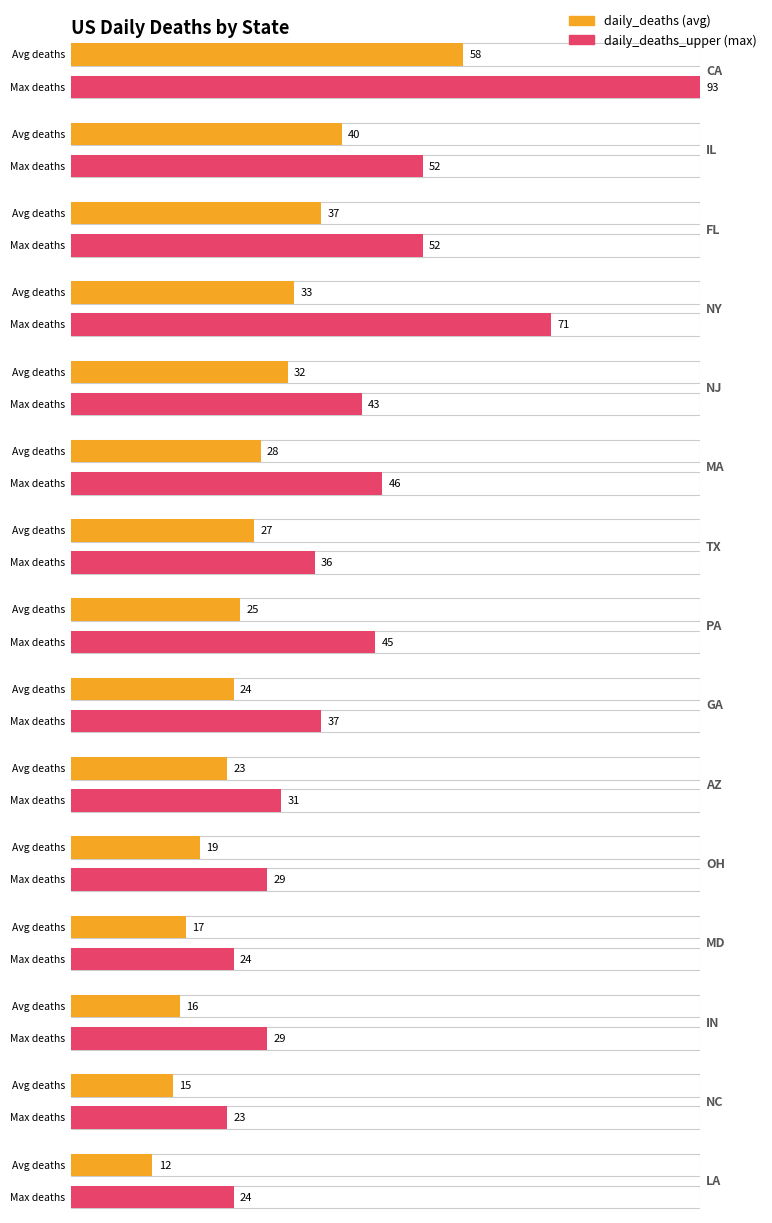

Where does the daily_deaths_upper series first go above 37?

CA